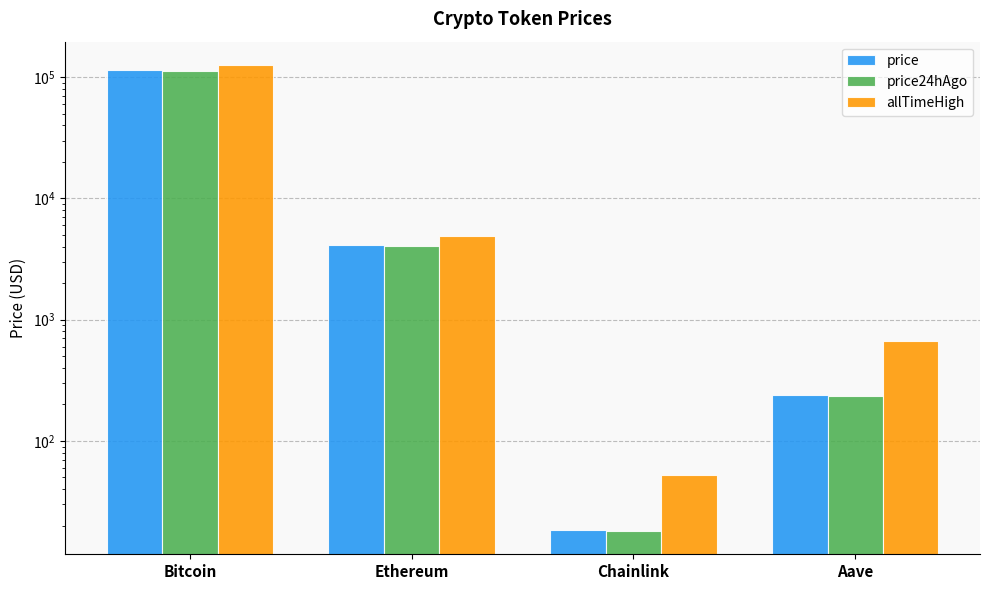

How many distinct data groups are displayed?

3